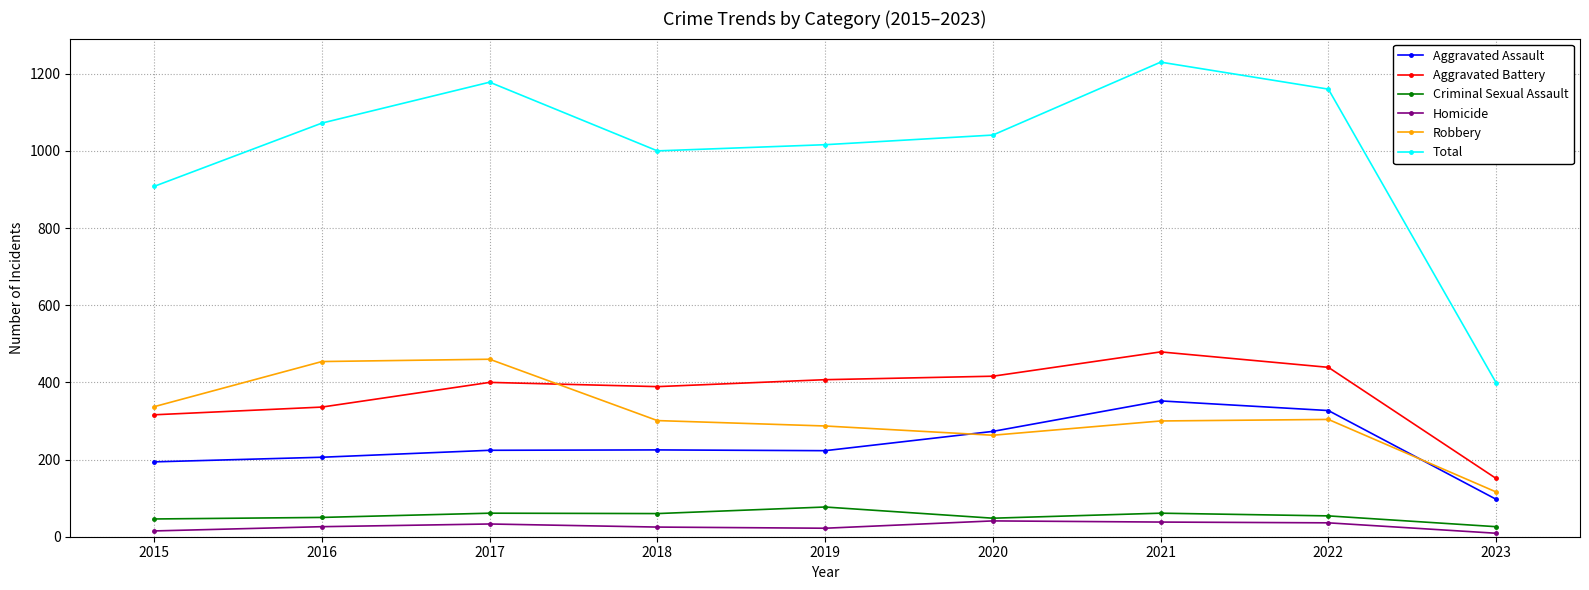

Between 2018 and 2021, which series saw the biggest shift?

Total